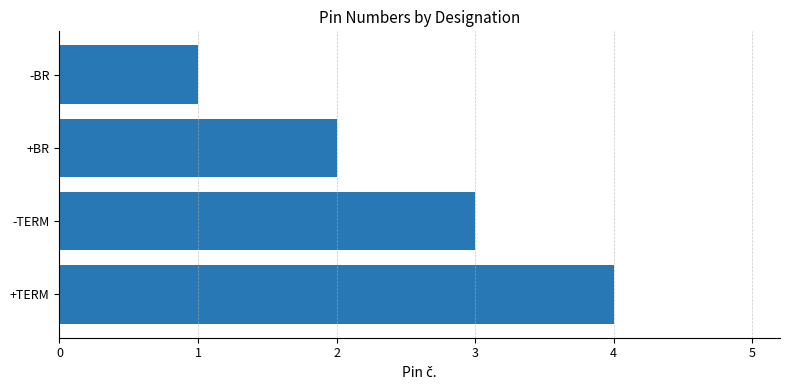

How many values are below 3?

2